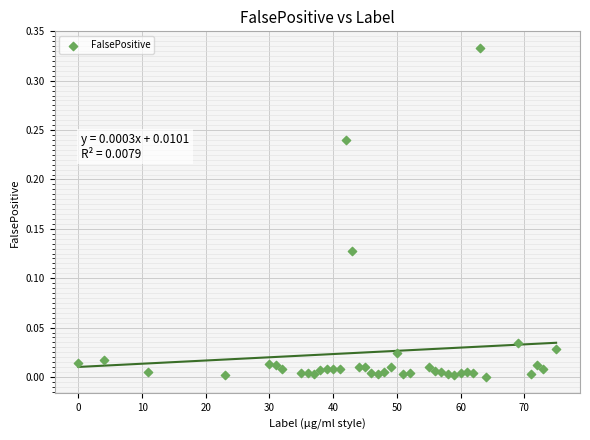

What is the range of X values (max minus min)?

75.0